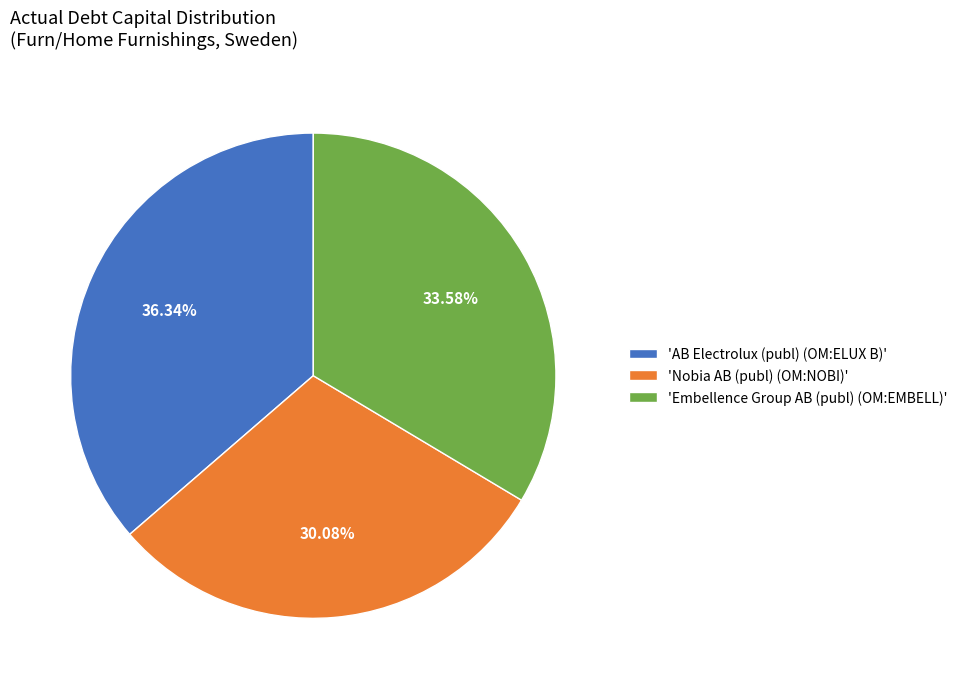

Do 'AB Electrolux (publ) (OM:ELUX B)' and 'Nobia AB (publ) (OM:NOBI)' together represent more than half of the pie?

Yes